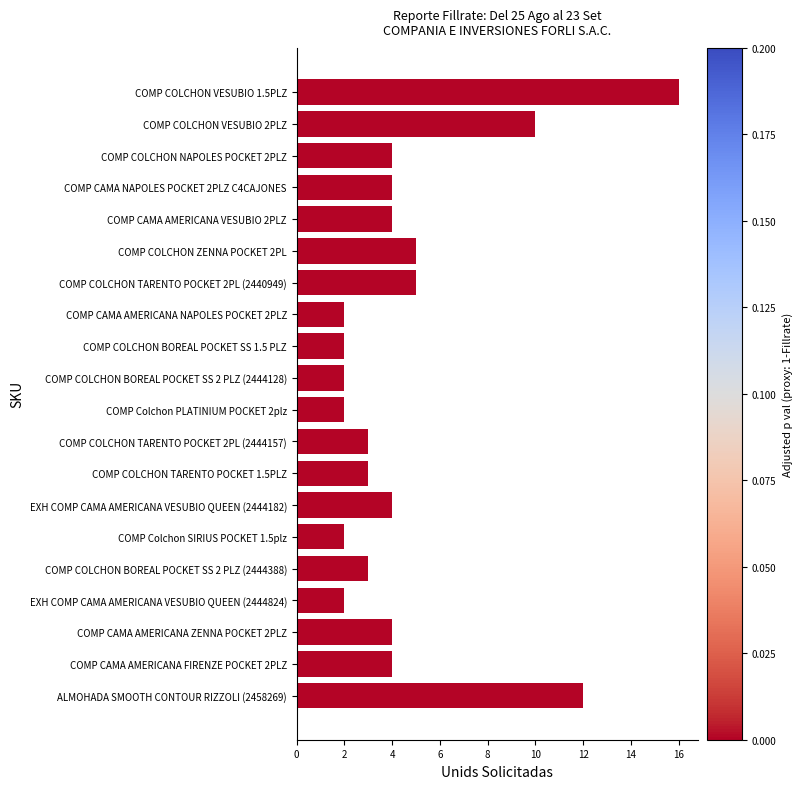

Count the number of data series in this chart.

1